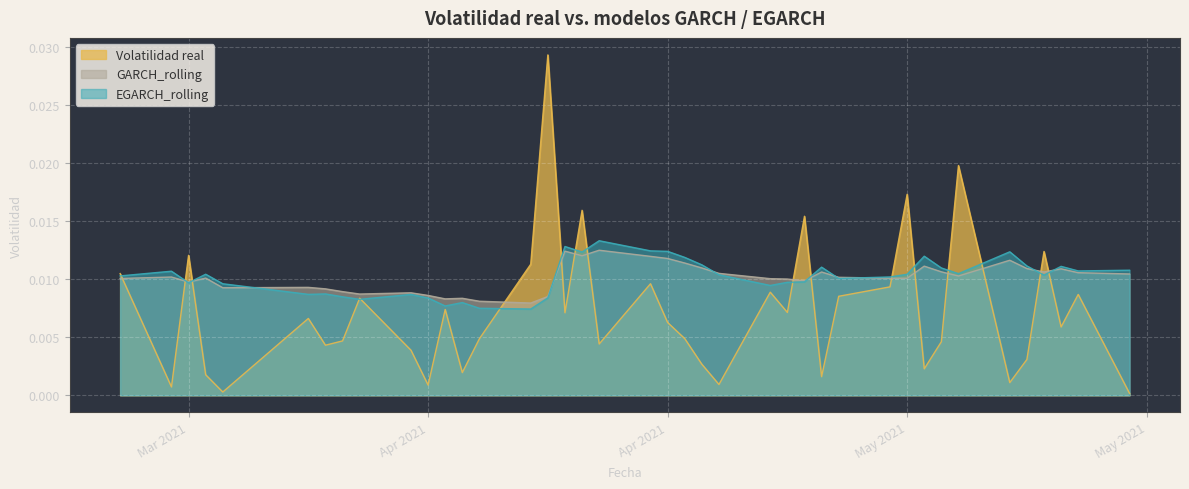

How many lines are shown in the chart?

3